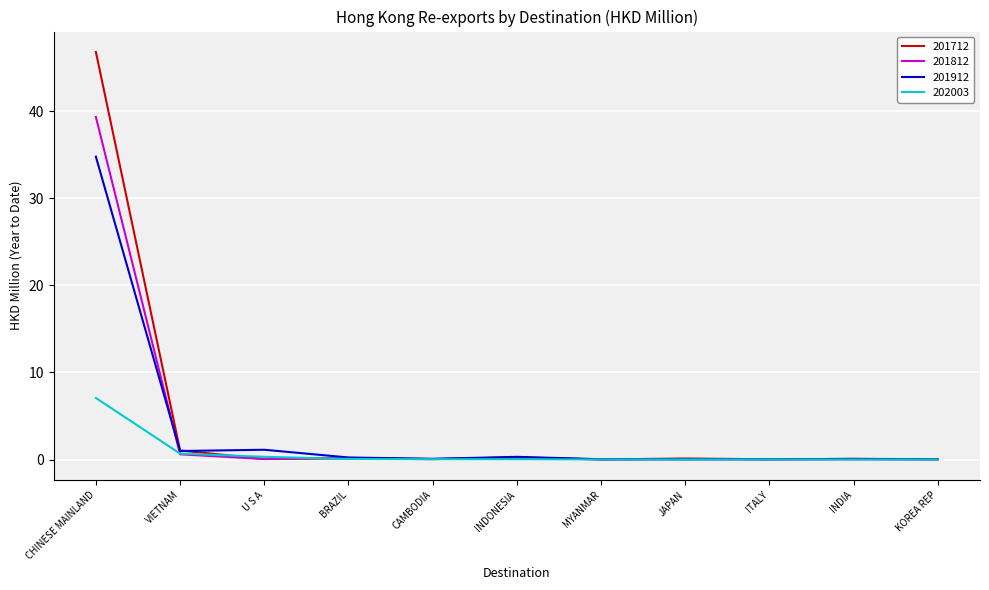

Is it true that 201912 equals 50.3 at CHINESE MAINLAND?

False